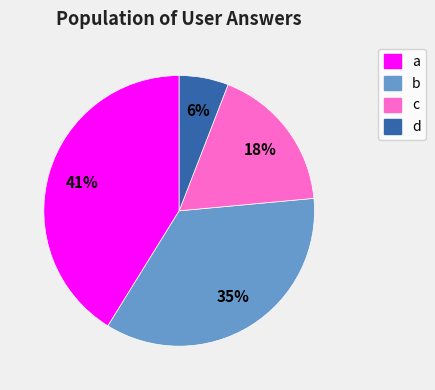

The b slice represents 26% of the pie. True or false?

False